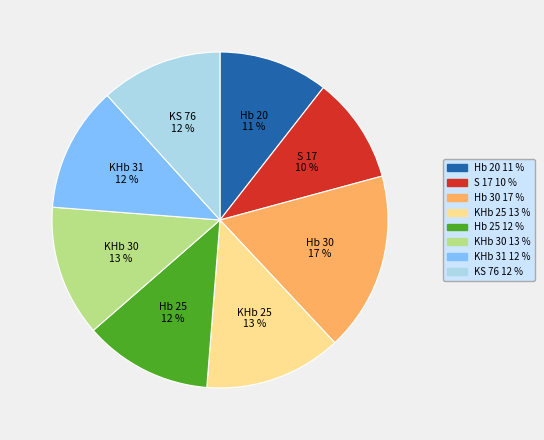

Which has a higher value, Hb 30 or S 17?

Hb 30